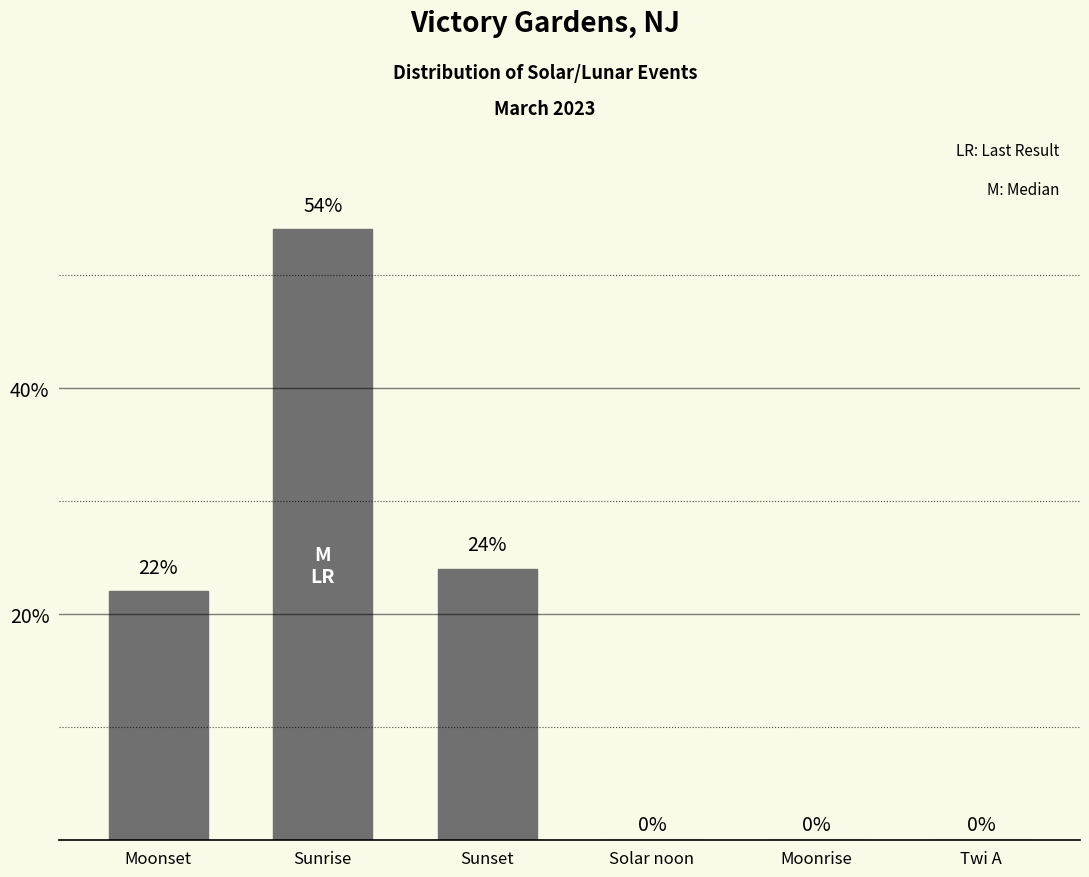

At which label is the value closest to 27?

Sunset